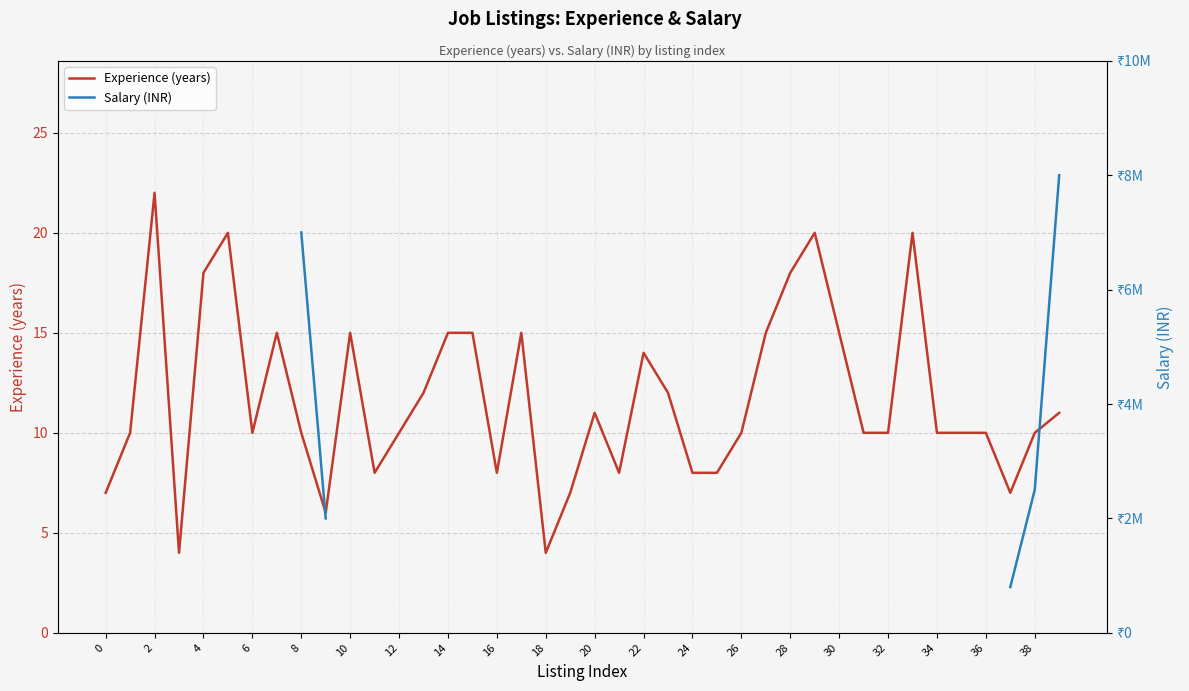

What is the label of the 16th point from the right?

24